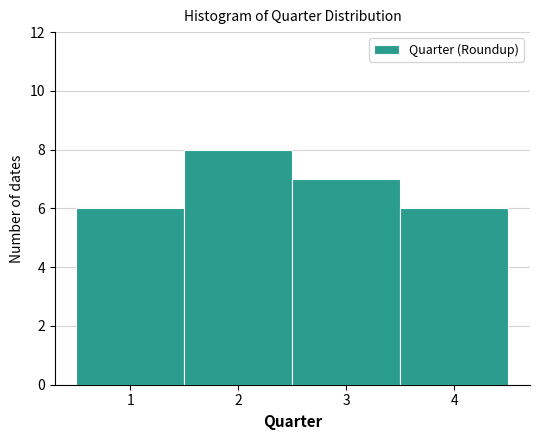

Over which range of the x-axis is the bar tallest?

1.5 to 2.5